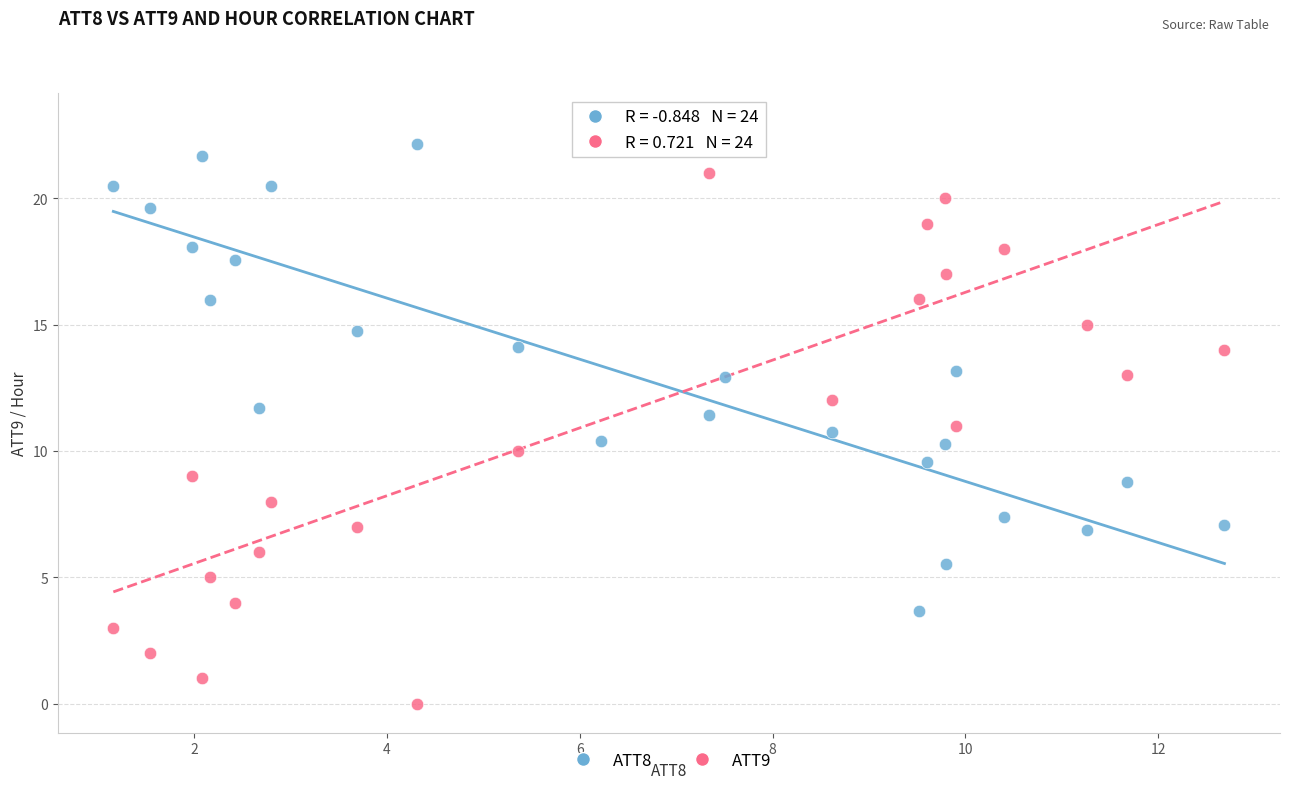

What is the X range (max minus min) for the scatter plot?

11.5